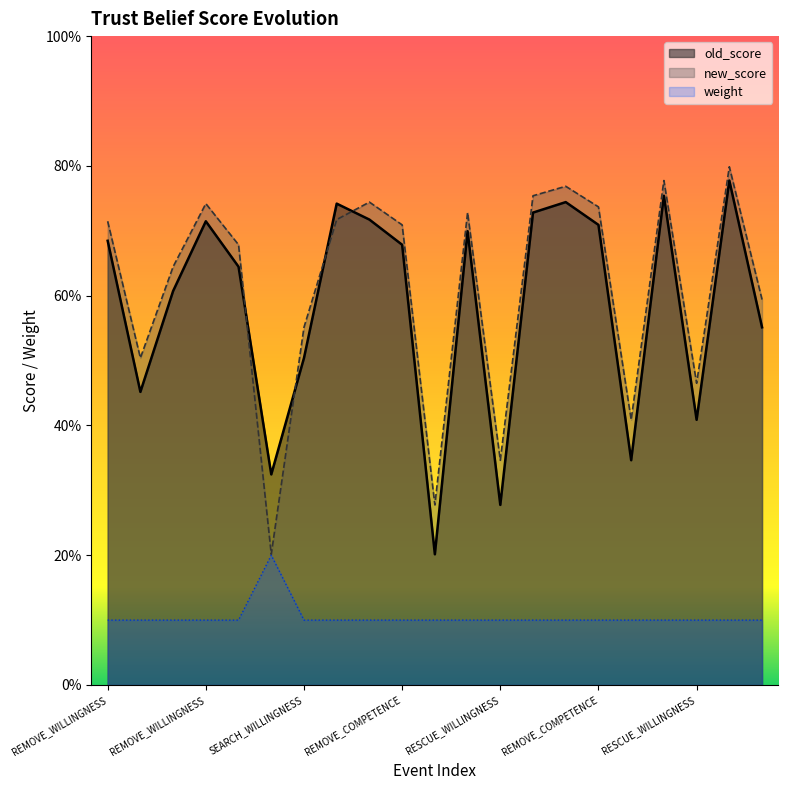

What are all the series names shown in the legend?

old_score, new_score, weight